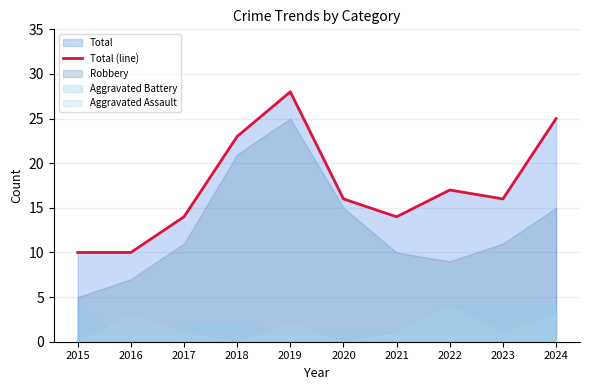

Does the chart have visible grid lines?

Yes